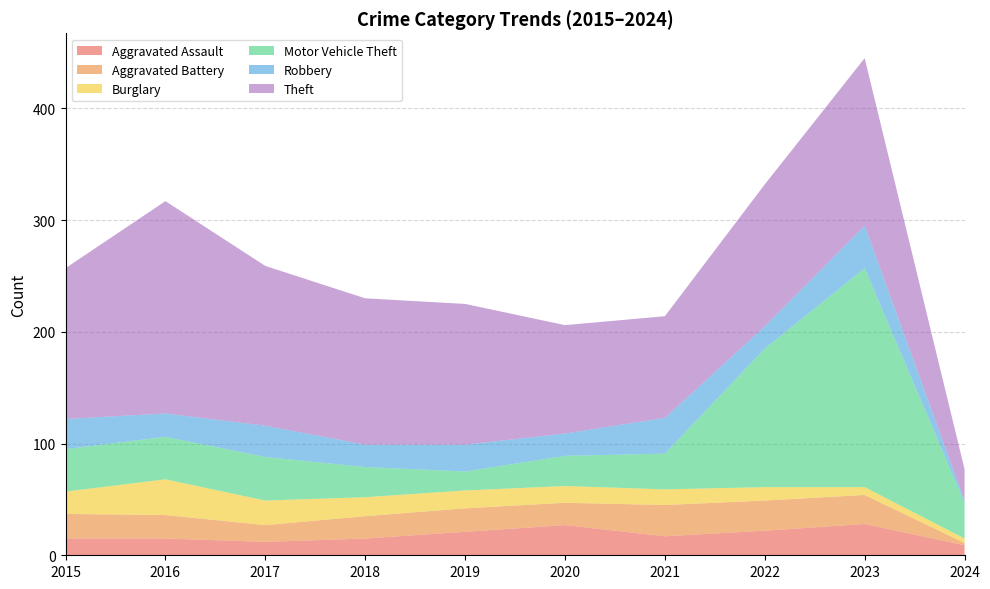

At which label does Theft first exceed 131?

2015